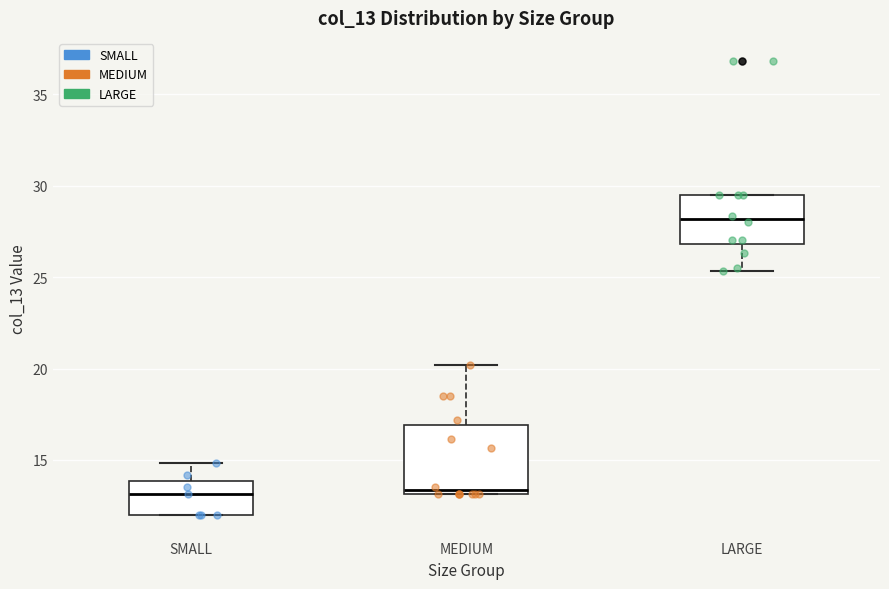

Comparing the boxes themselves (not the whiskers), which one is the tallest?

MEDIUM